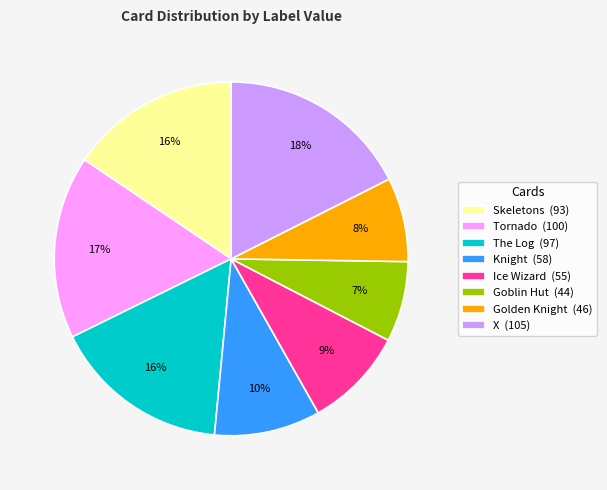

To the nearest percent, what portion does Goblin Hut represent?

7%